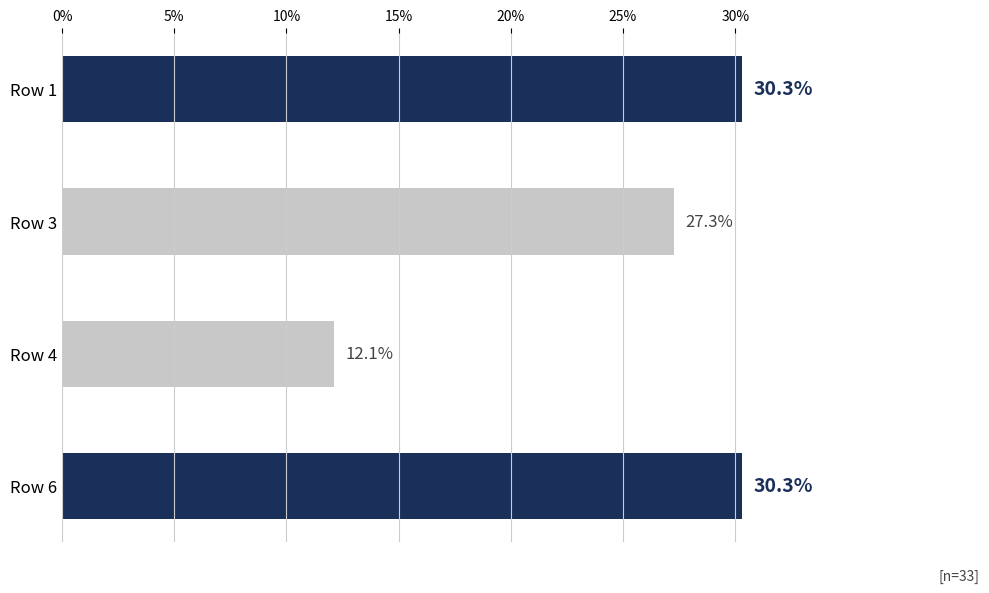

What is the value of the 4th bar from the top?

30.3